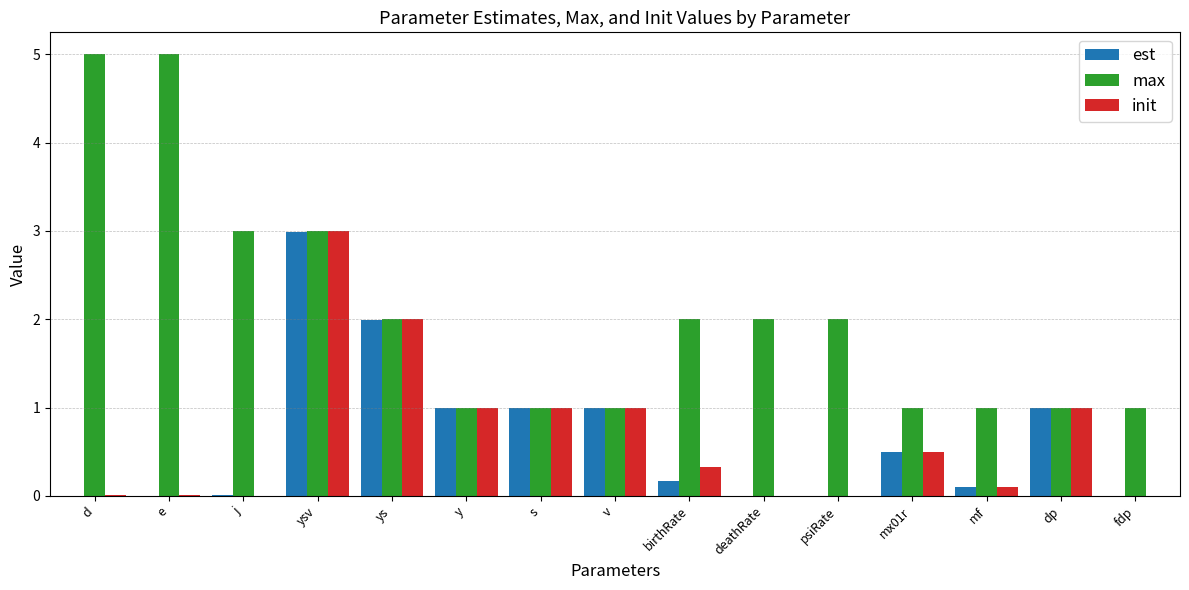

Is the value of est at ysv greater than the value of init at ys?

Yes